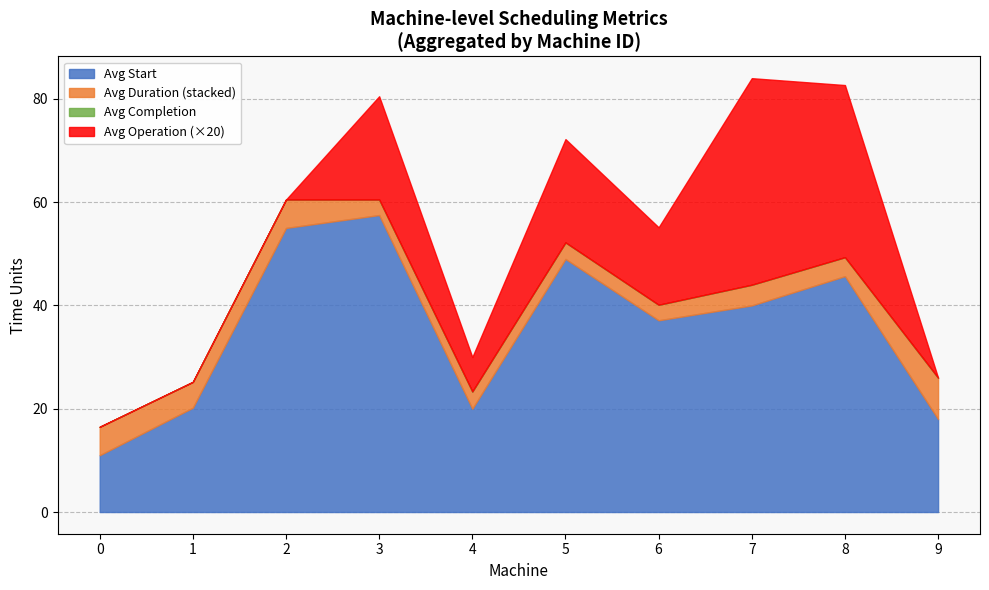

Does the chart display data point markers on the line(s)?

No